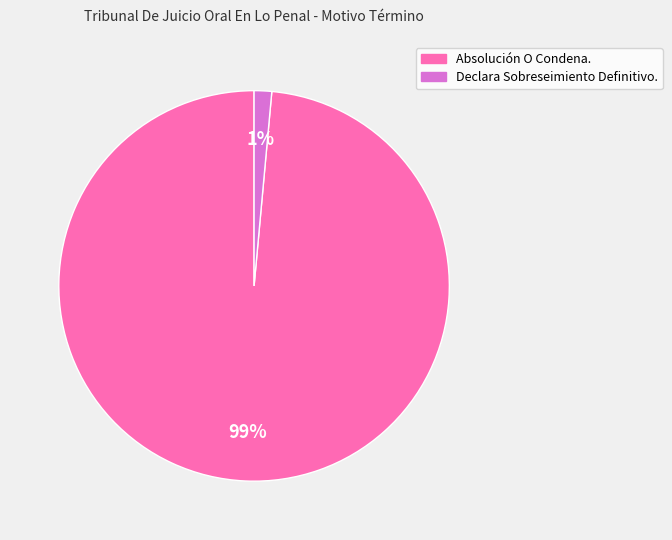

True or false: Declara Sobreseimiento Definitivo. accounts for 9% of the total.

False